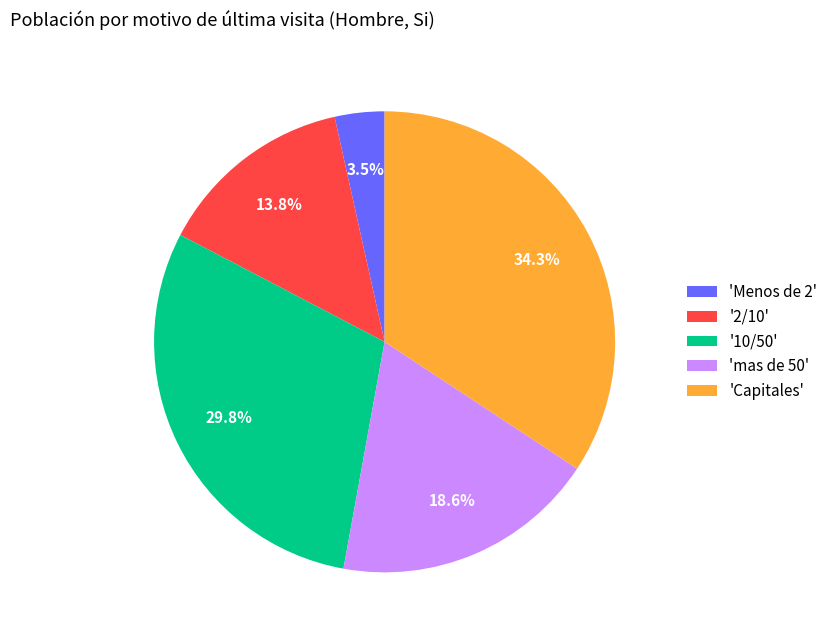

To the nearest percent, what is the average slice percentage?

20%